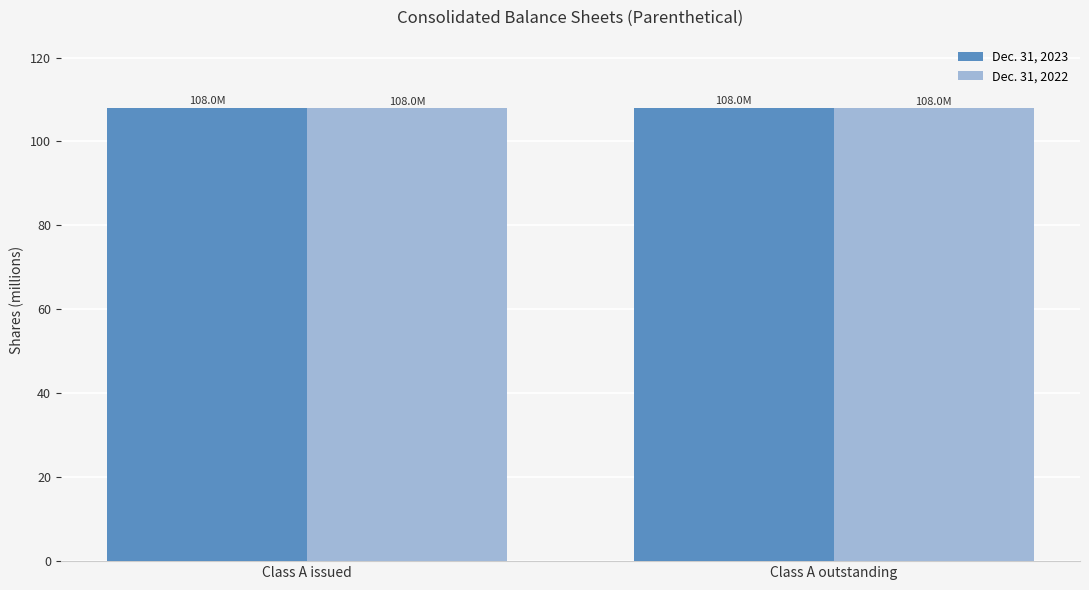

The value of Dec. 31, 2022 at Class A outstanding is 64.4. True or false?

False